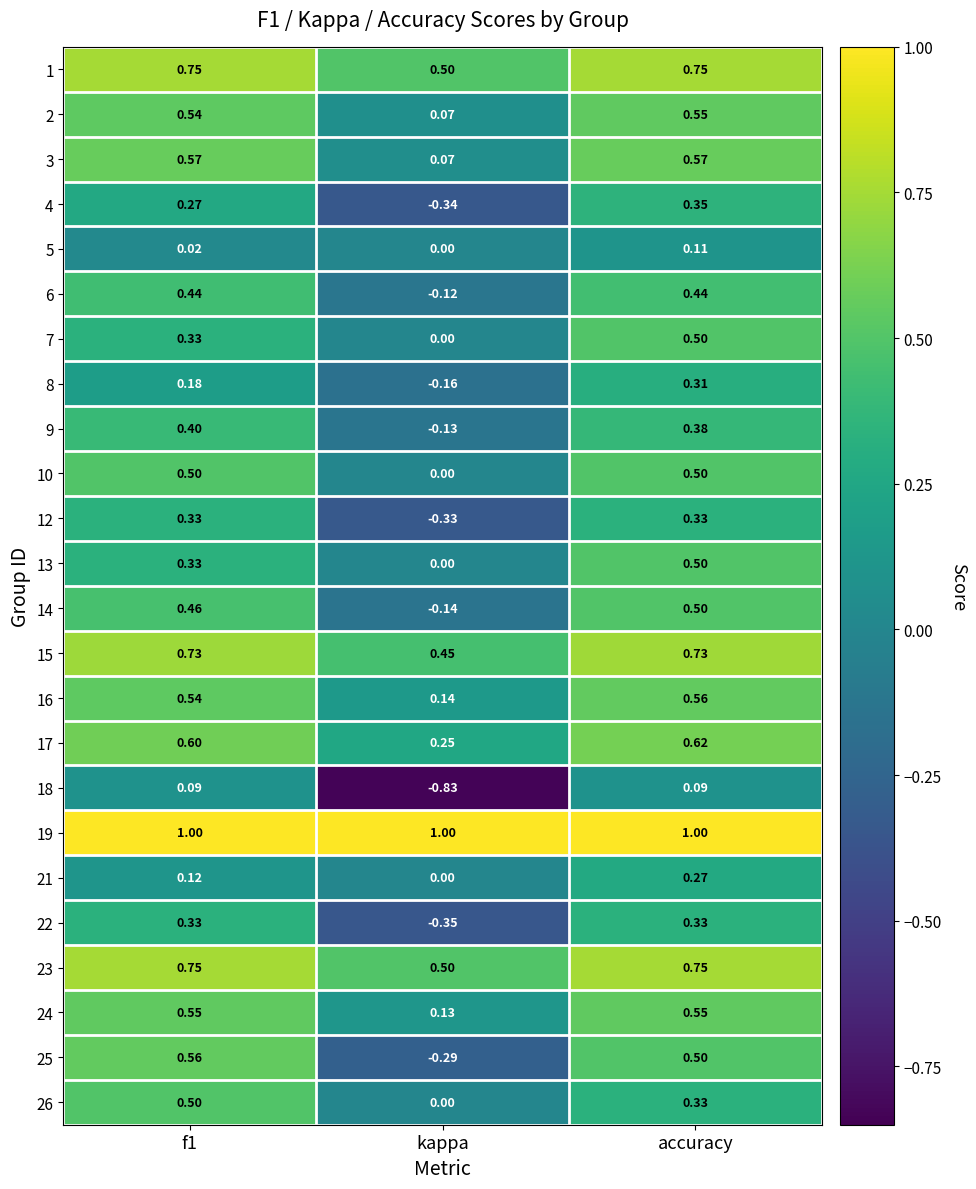

At which label does 16 reach its minimum?

kappa